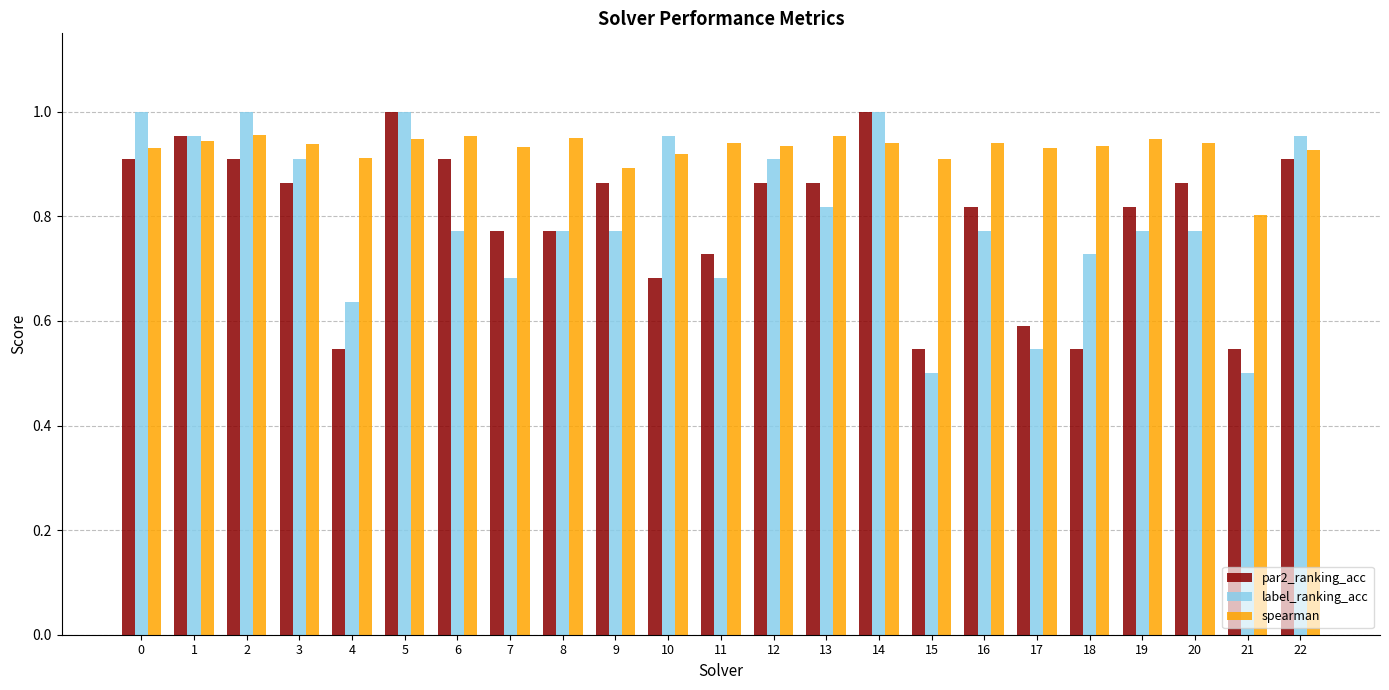

Are the bars grouped side by side (vs. stacked)?

Yes